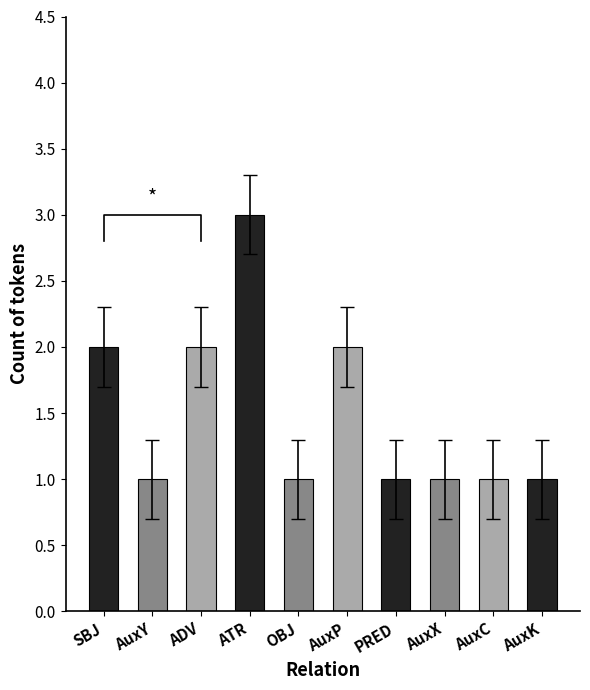

Reading left to right, list all the values displayed in this chart.

SBJ=2	AuxY=1	ADV=2	ATR=3	OBJ=1	AuxP=2	PRED=1	AuxX=1	AuxC=1	AuxK=1